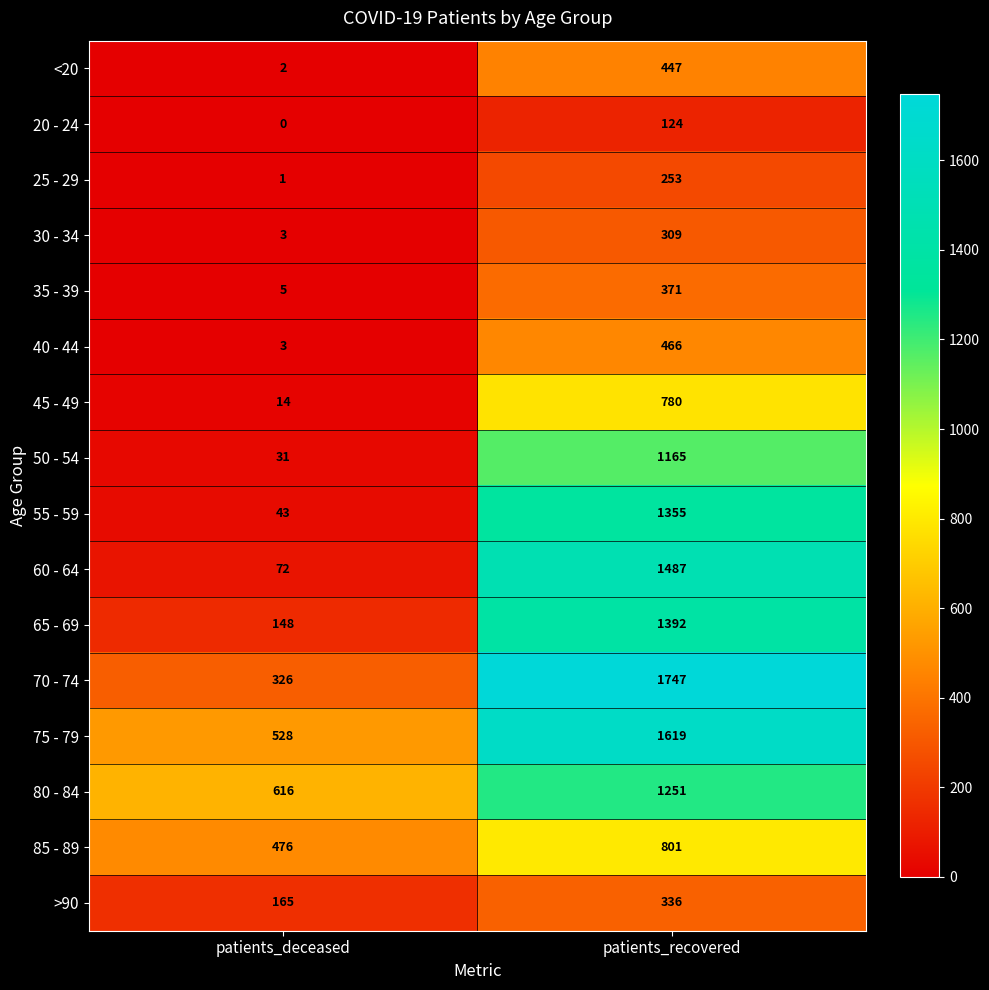

What is the sum of all 55 - 59 values?

1398